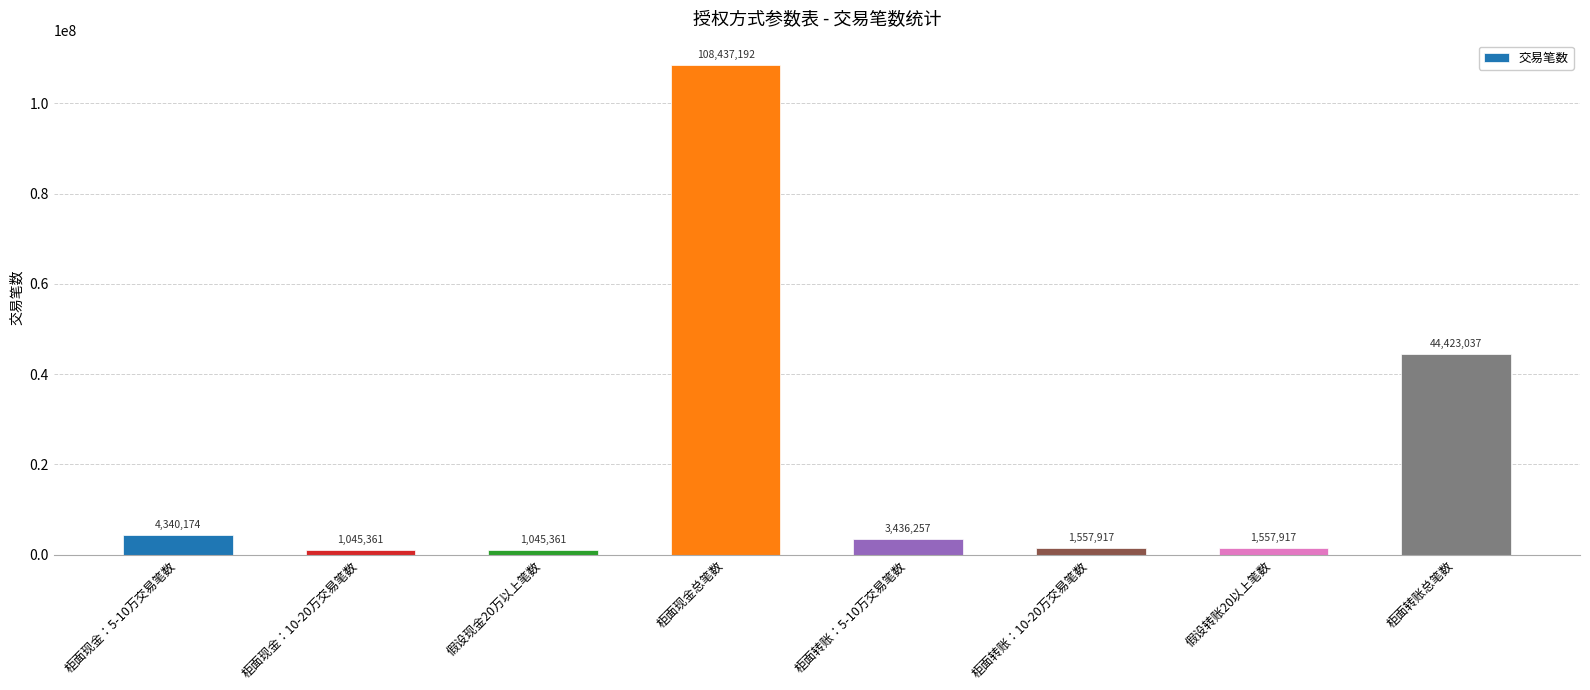

Approximately how many times larger is the value at 柜面转账：5-10万交易笔数 compared to 假设转账20以上笔数?

2.2